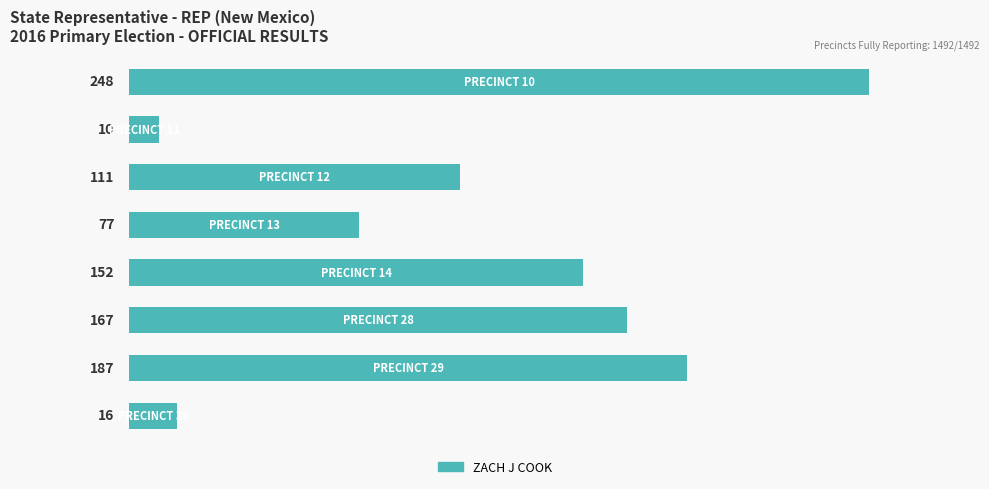

What is the greatest value displayed?

248